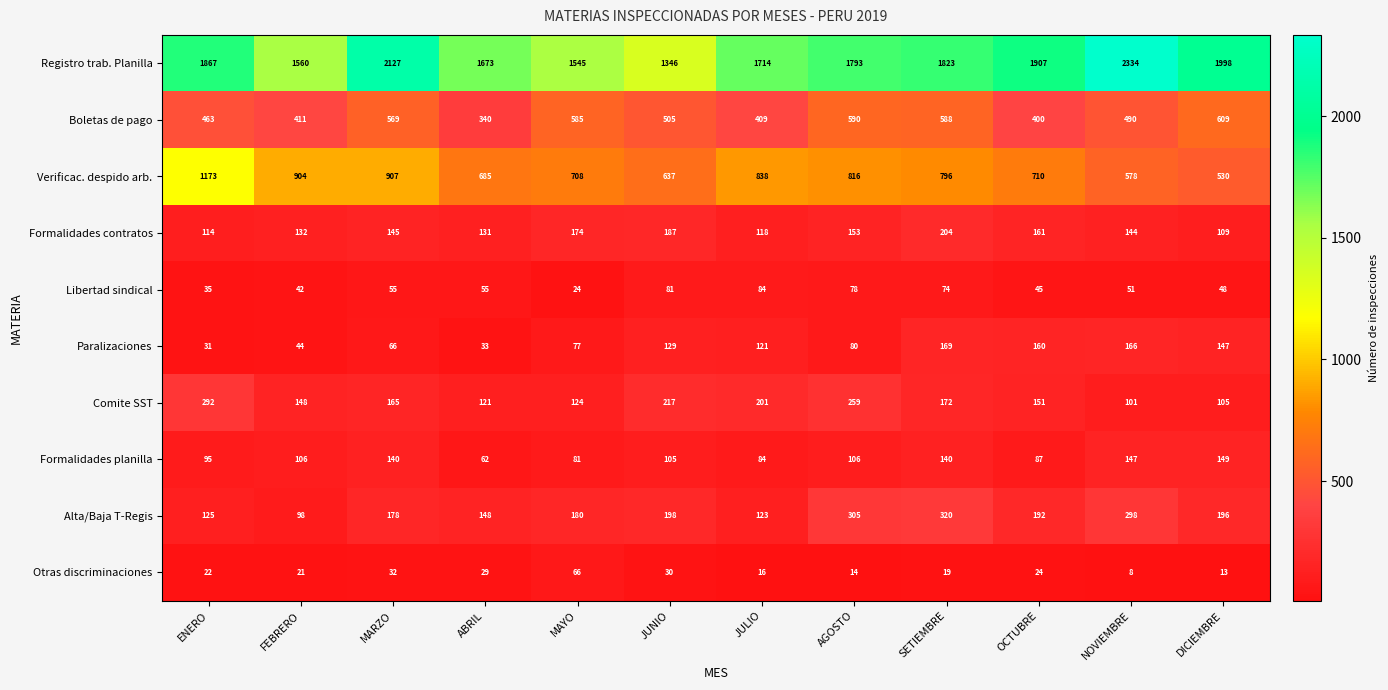

What is the greatest value displayed?

2334